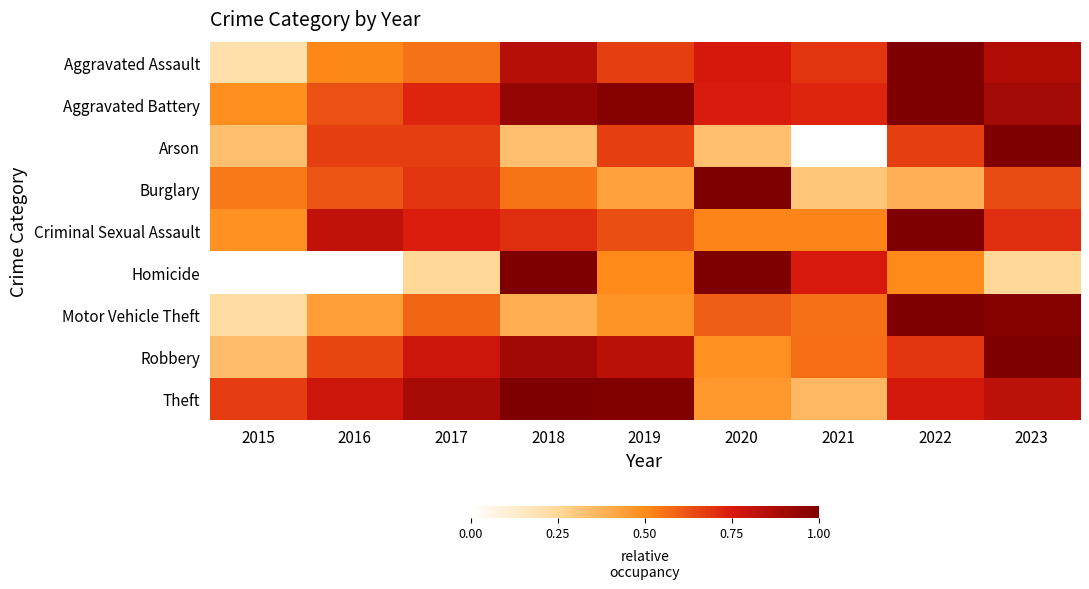

What is the difference between the highest and lowest values at 2015?

0.7